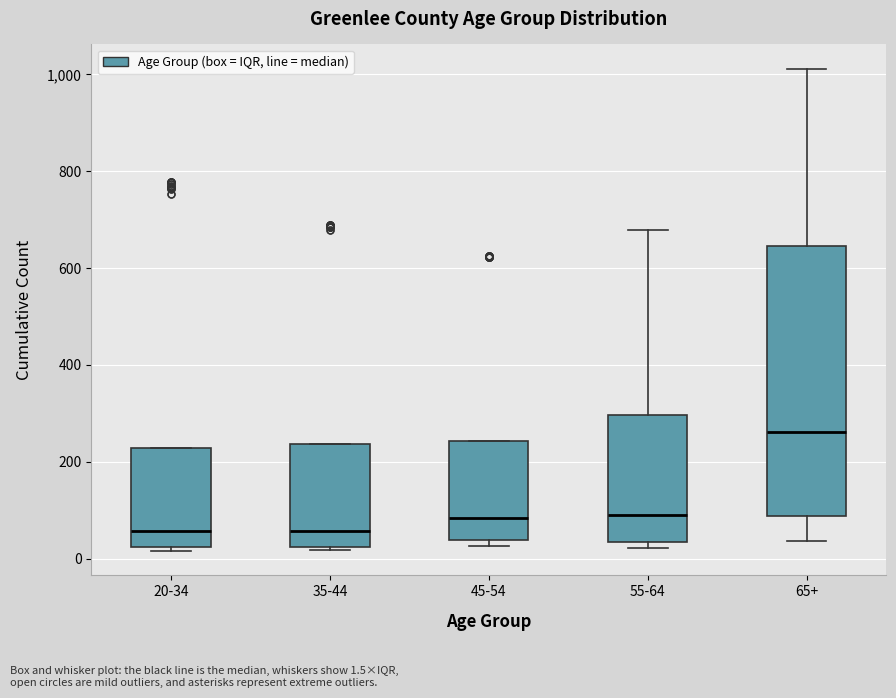

Reading left to right, transcribe this box plot: for each box, give where its median line is, the range the box spans, and where its two whiskers end, as read against the y-axis. The values are not printed on the chart, so give them approximately, as read against the axis.

20-34: median 60, box 20 to 220, whiskers 20 (just below the box's lower edge) to 220
35-44: median 60, box 20 to 240, whiskers 20 to 240
45-54: median 80, box 40 to 240, whiskers 20 to 240
55-64: median 80, box 40 to 300, whiskers 20 to 680
65+: median 260, box 80 to 640, whiskers 40 to 1020